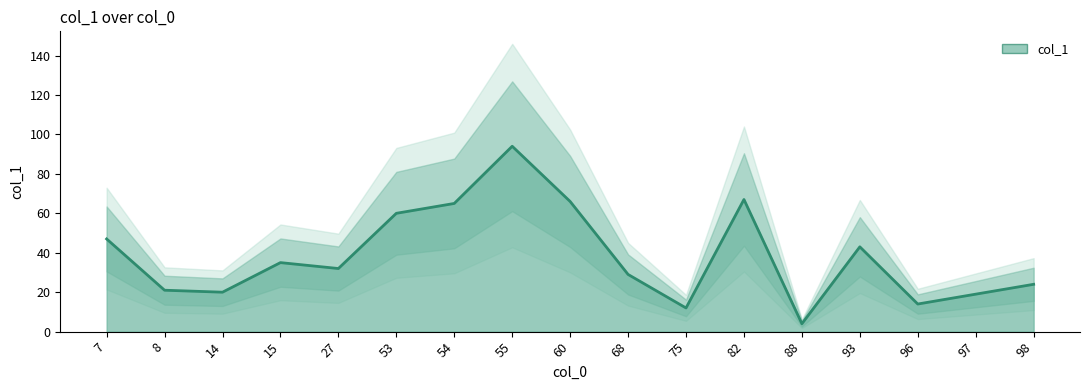

Does the chart display data point markers on the line(s)?

No